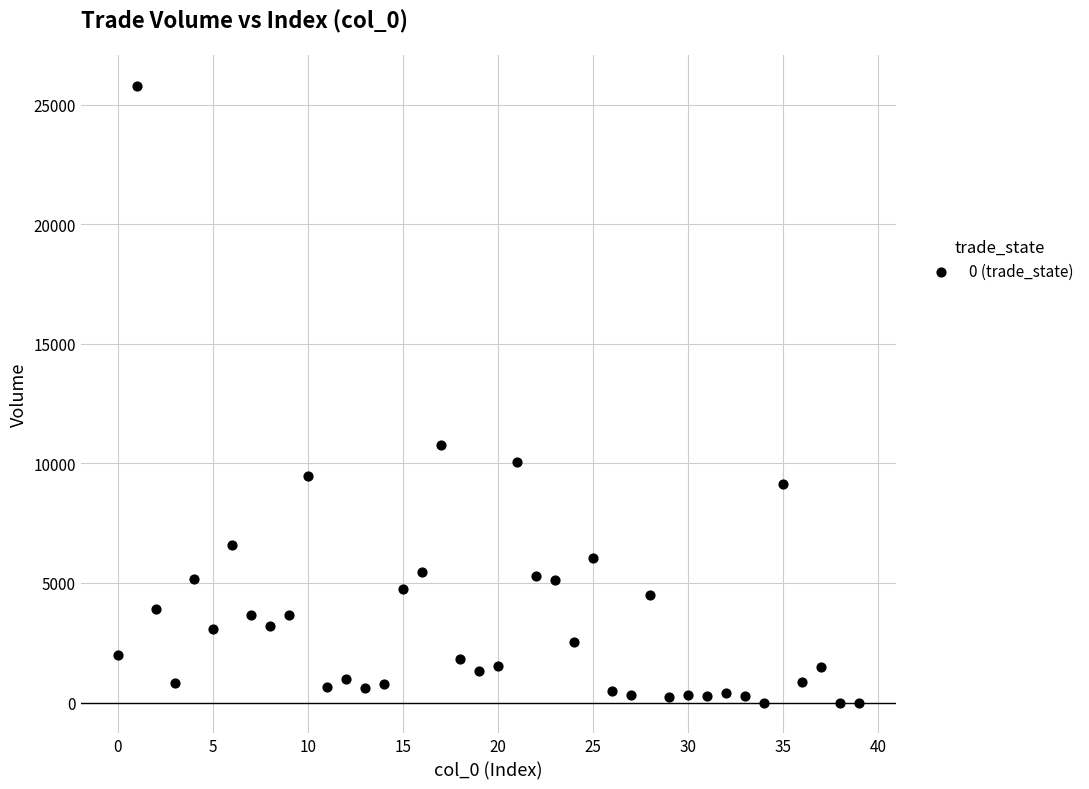

What Y value in the scatter plot is closest to 12888?

10787.9